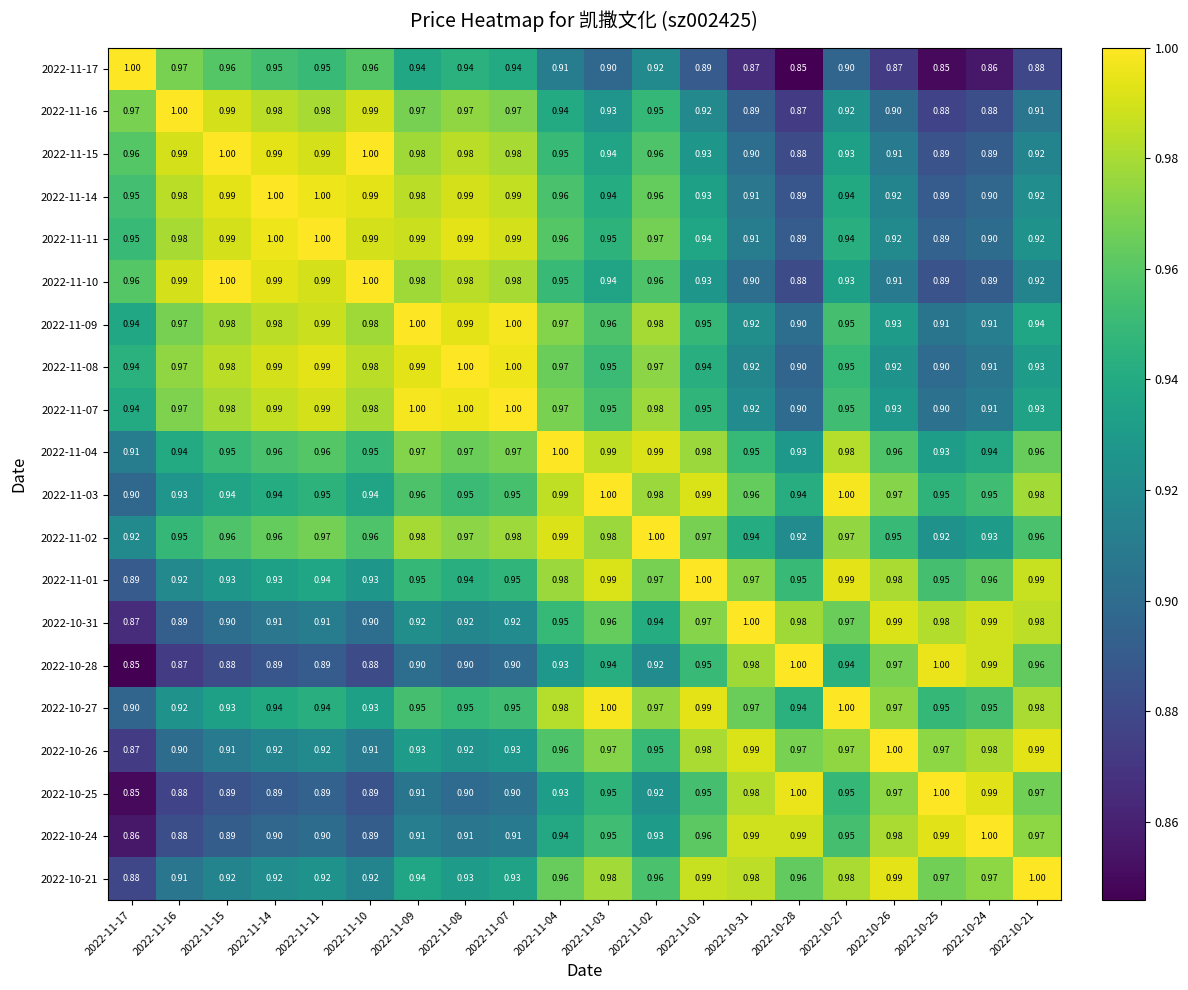

Is the value of 2022-10-24 at 2022-11-04 greater than the value of 2022-11-10 at 2022-10-21?

Yes